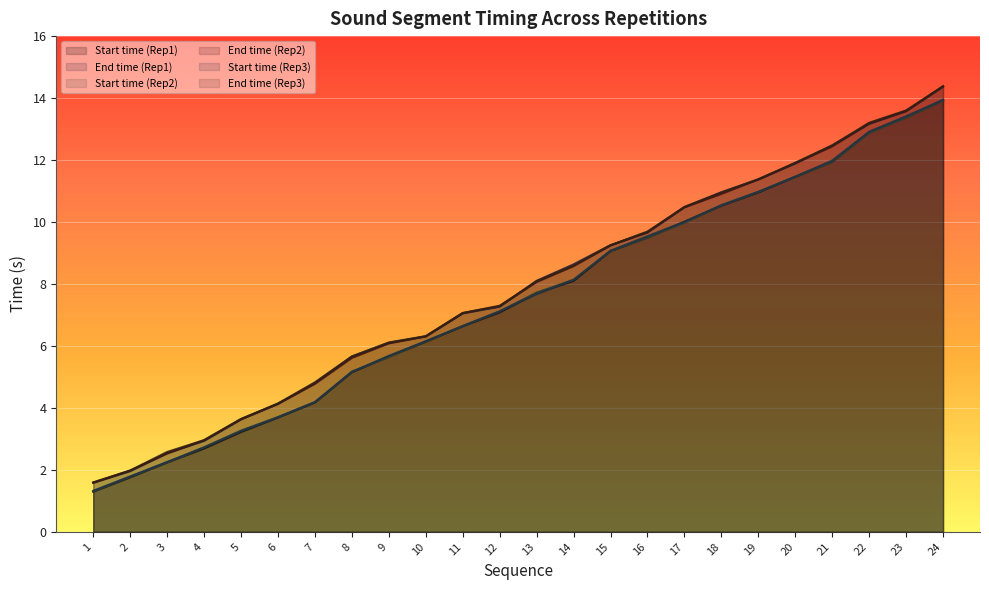

True or false: End time (Rep3) has more than 1 interior local peaks.

False